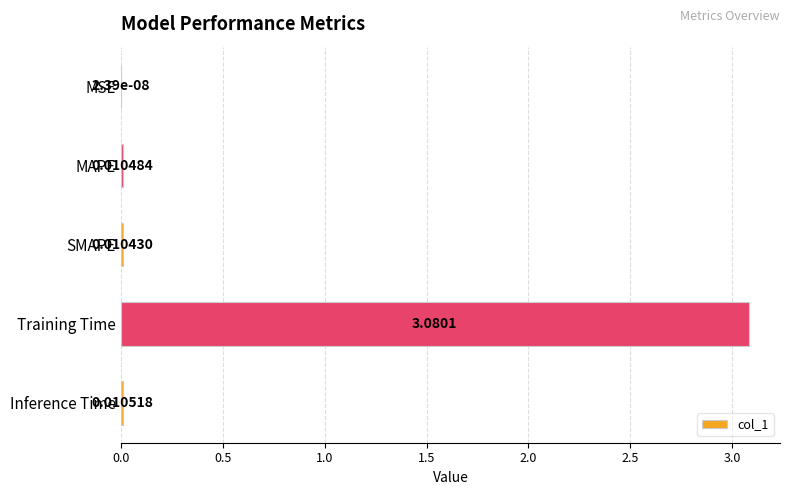

Which has a higher value, MSE or MAPE?

MAPE